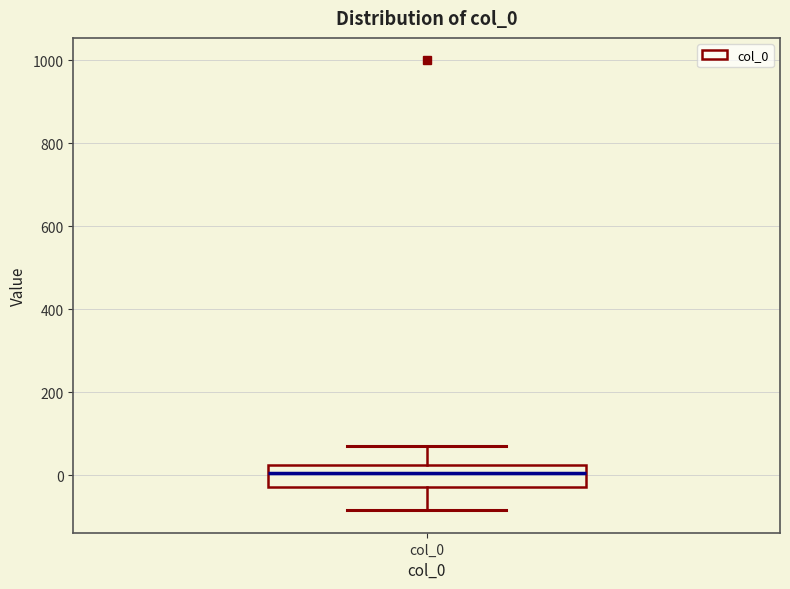

Where does the median line of the box for col_0 sit on the y-axis? The values are not printed on the chart, so give them approximately, as read against the axis.

0